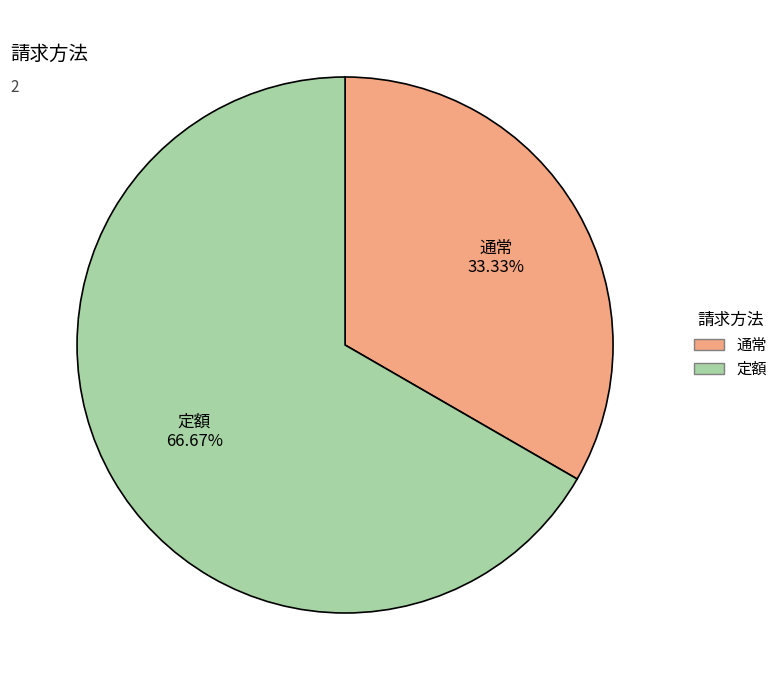

Approximately how many times larger is the value at 通常 compared to 定額?

0.5